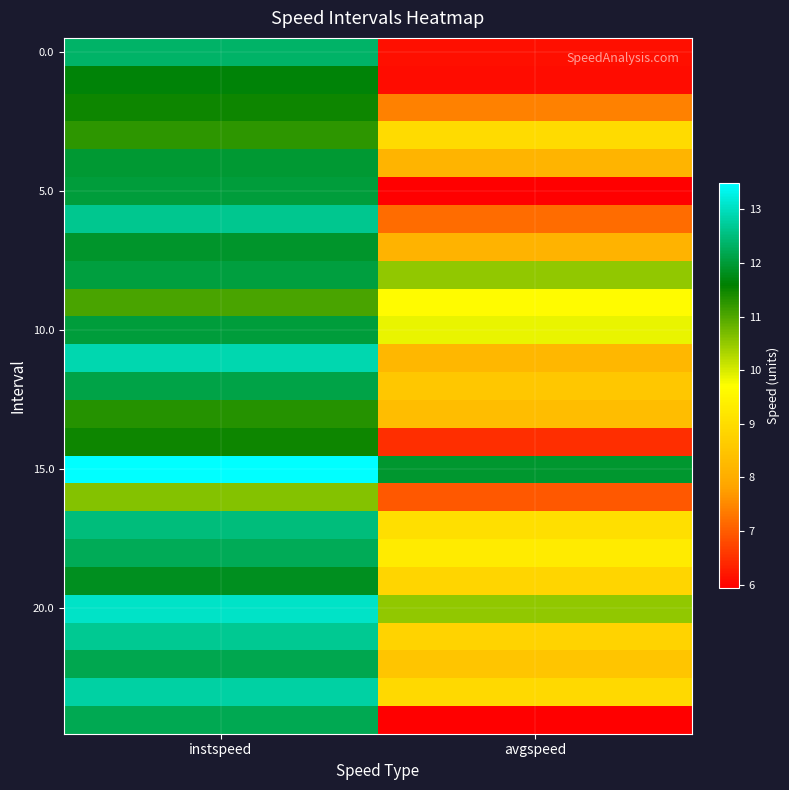

Which series has the largest total across all categories?

15.0